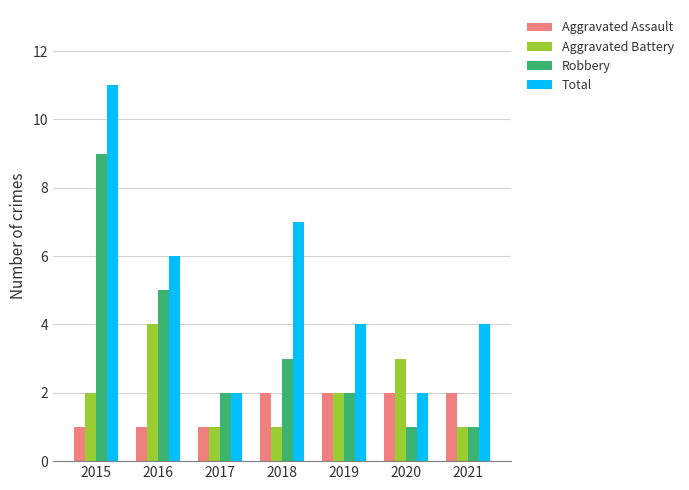

True or false: Robbery has a value of 2 at 2019.

True